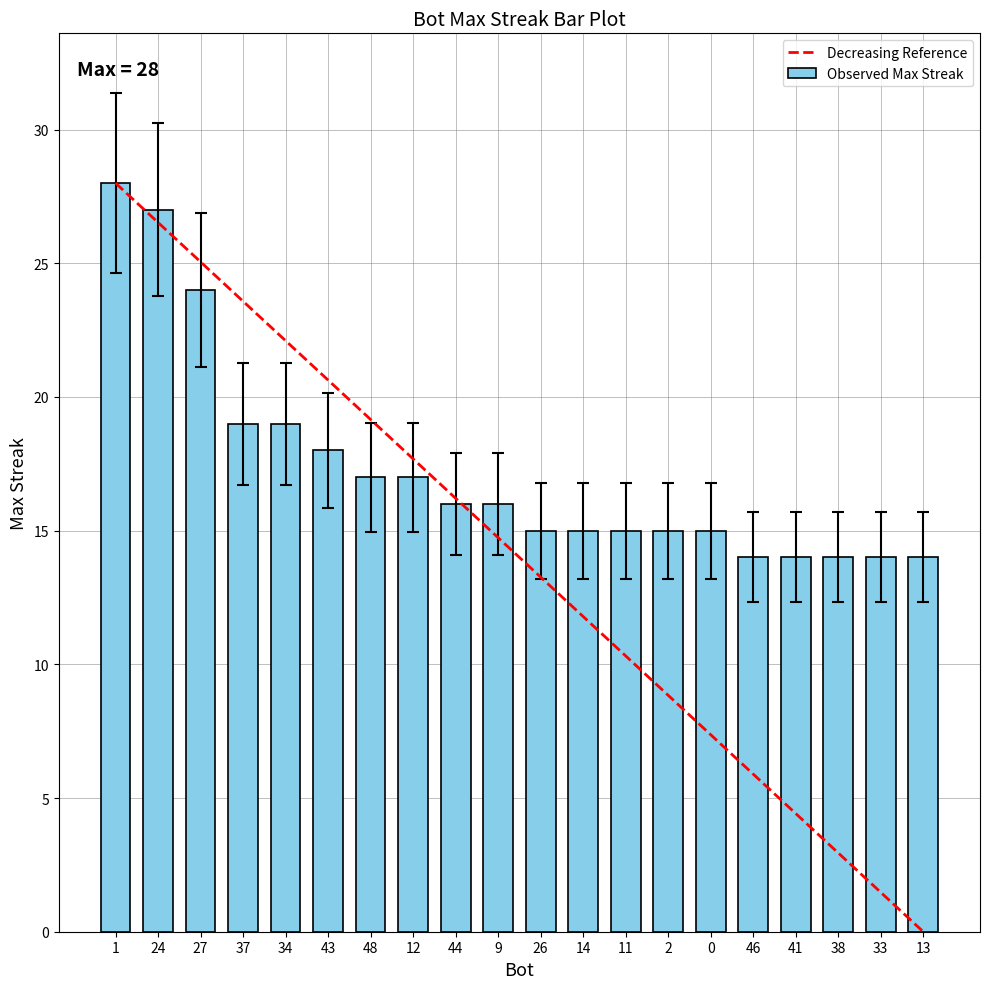

What is the ratio of the value at 46 to the value at 37?

0.7